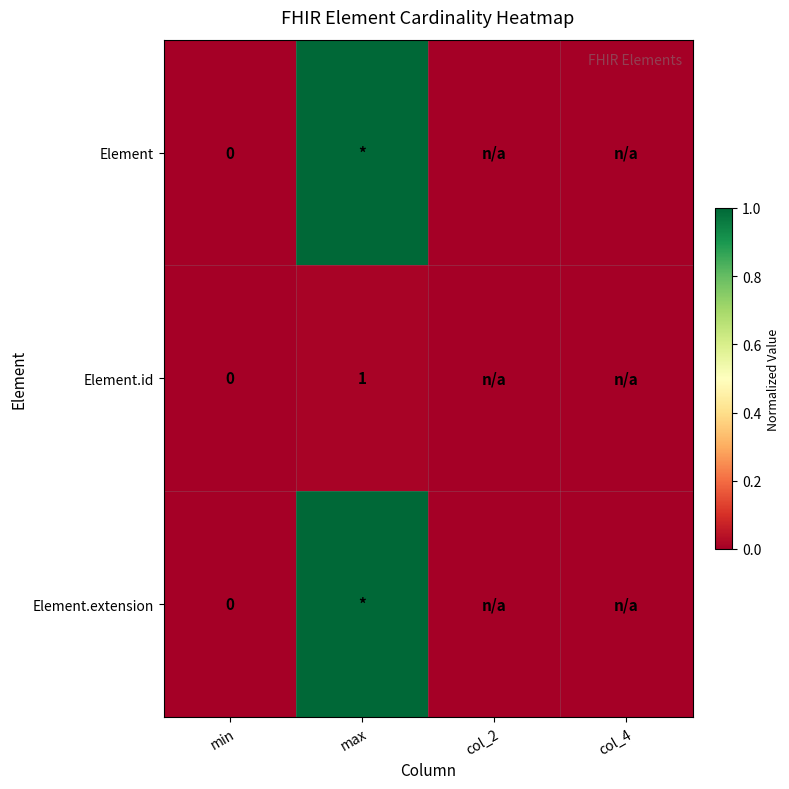

The value of Element.id at max is 1. True or false?

True